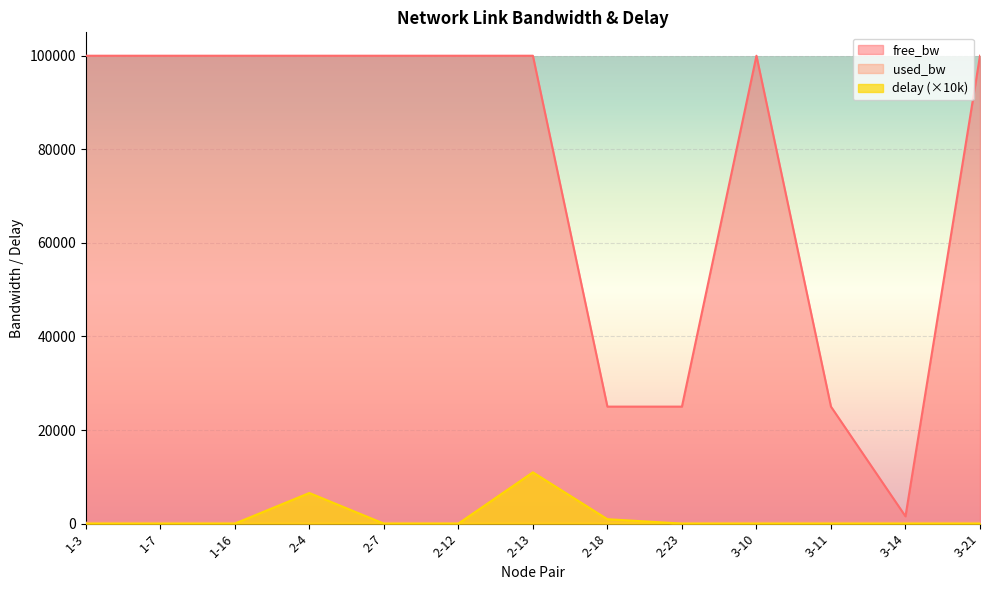

At which label does used_bw reach its peak?

1-3